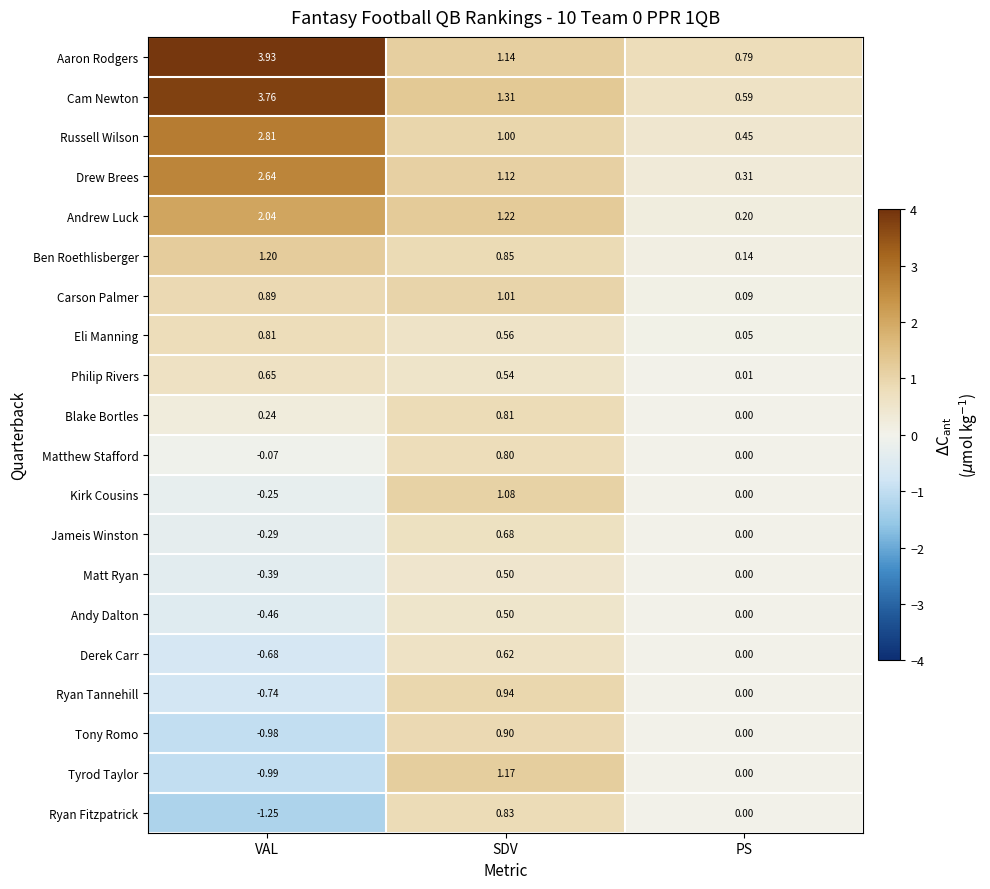

Which series has the largest total across all categories?

Aaron Rodgers